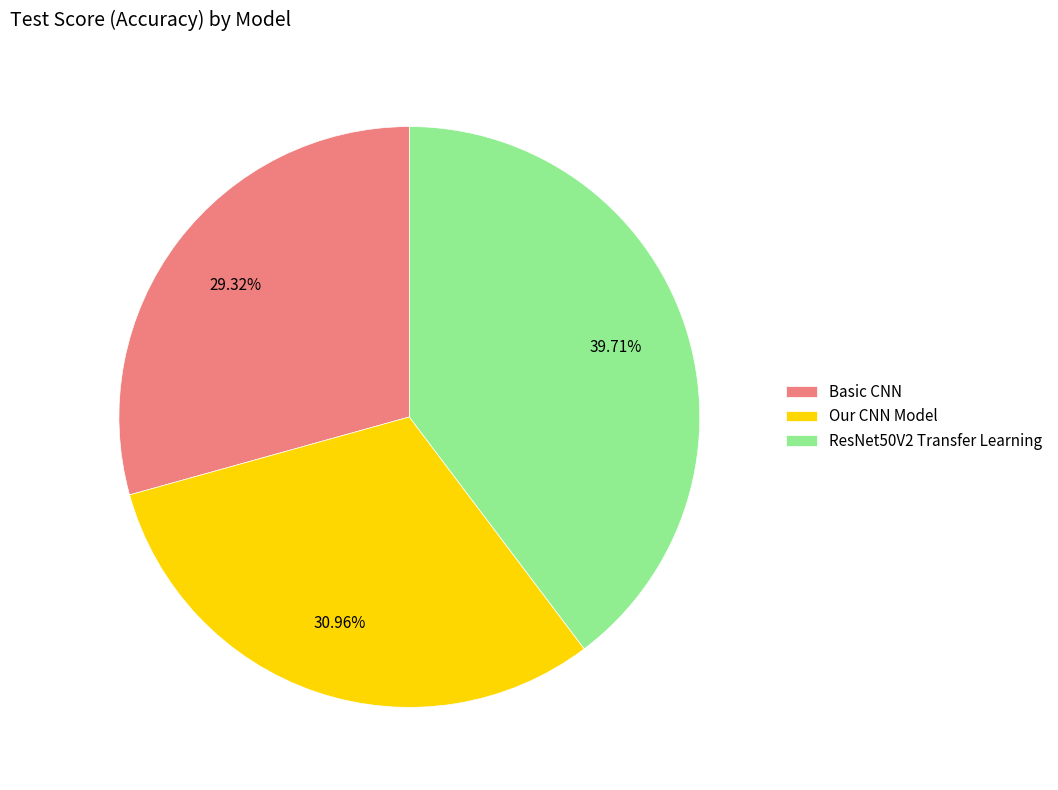

How many slices are in this pie chart?

3